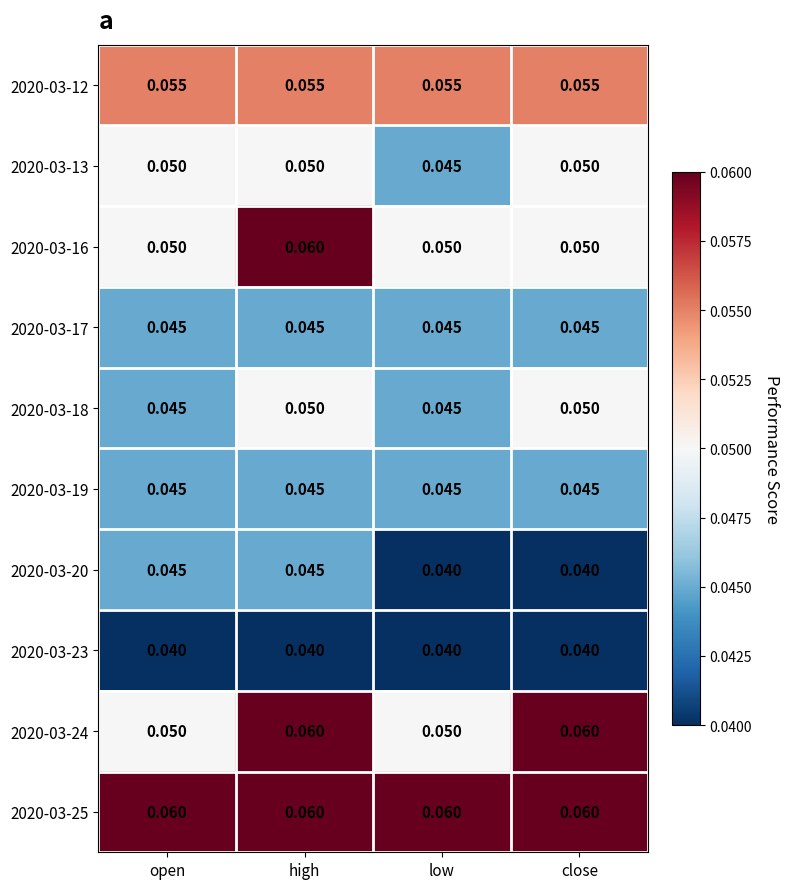

Where is 2020-03-13 nearest to the value 0?

low